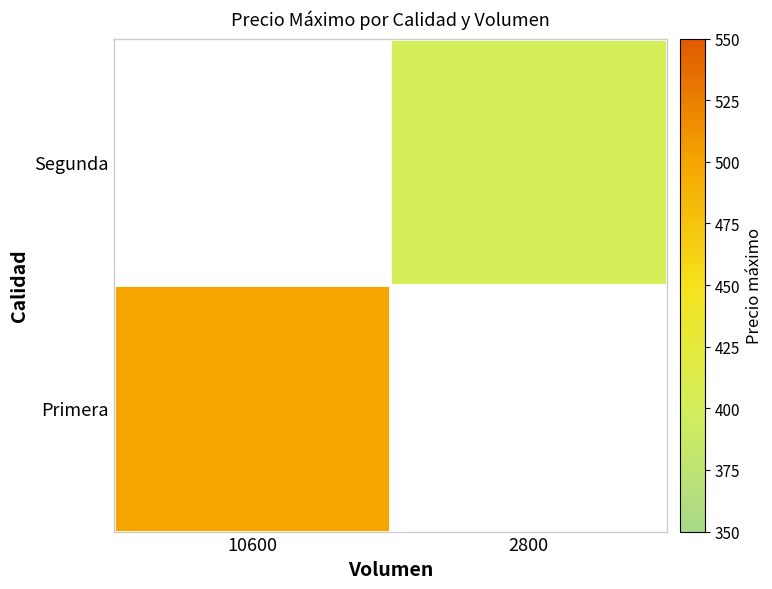

At how many categories does at least one series exceed 483?

1